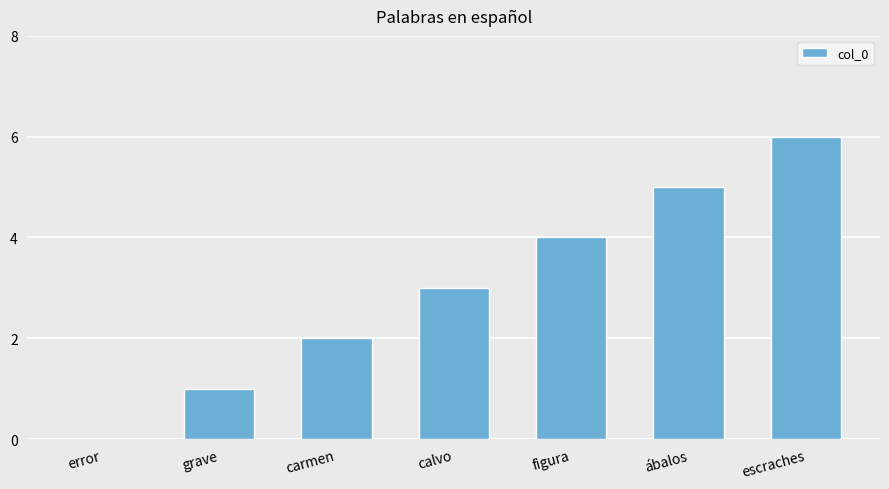

How many distinct data groups are displayed?

1